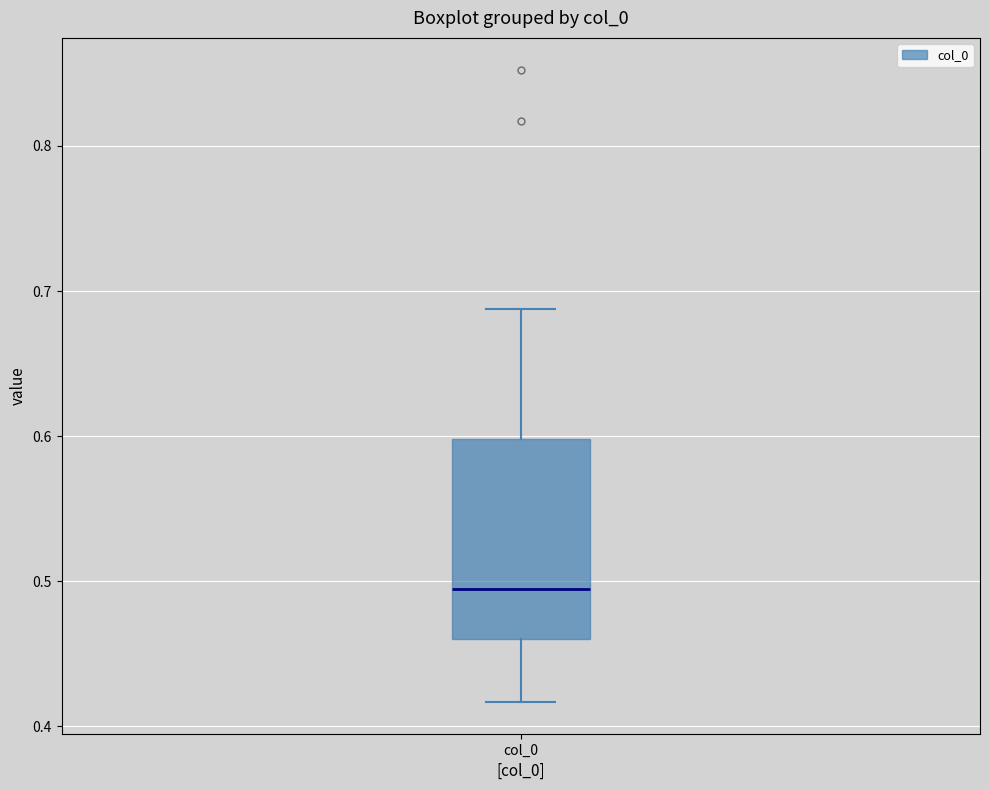

Where does the upper whisker of the box for col_0 end on the y-axis? The values are not printed on the chart, so give them approximately, as read against the axis.

0.69